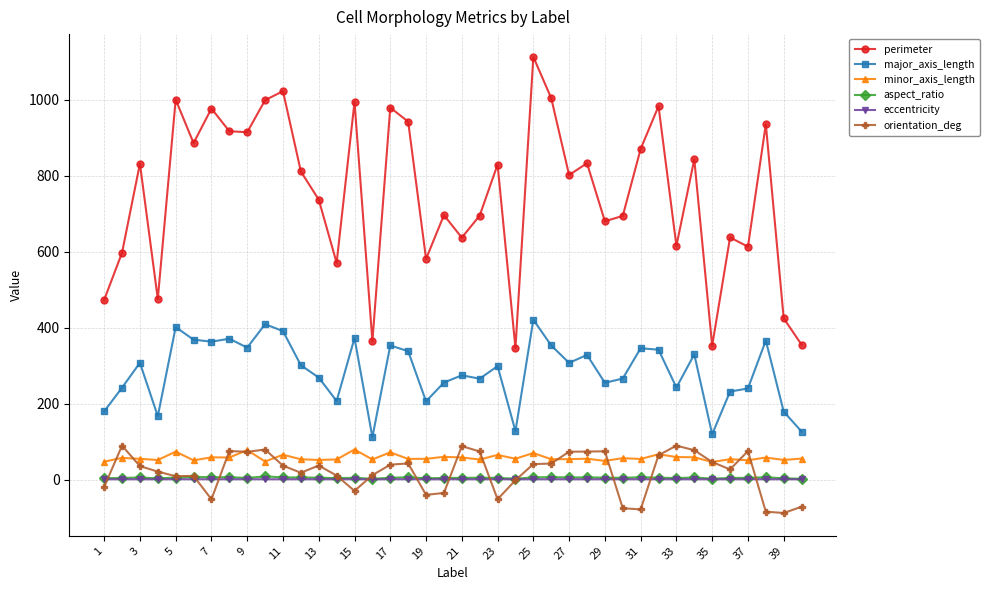

What is the value of the perimeter point at the 14th from the left?

570.8